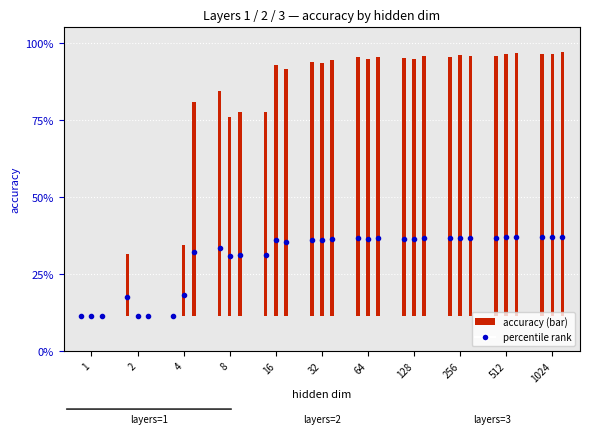

Which category has the lowest value across all series?

1